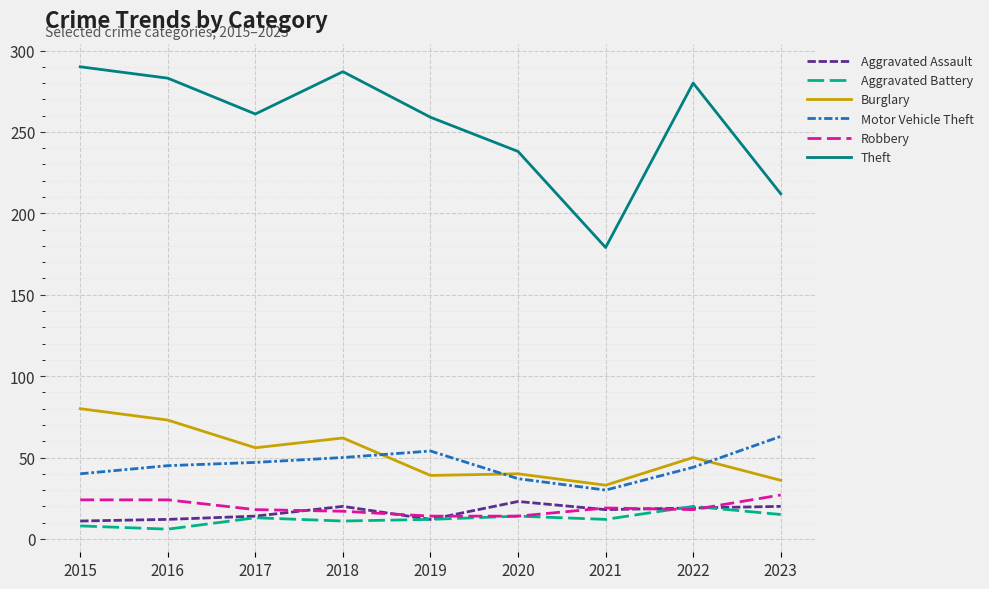

The value of Burglary at 2016 is 73. True or false?

True